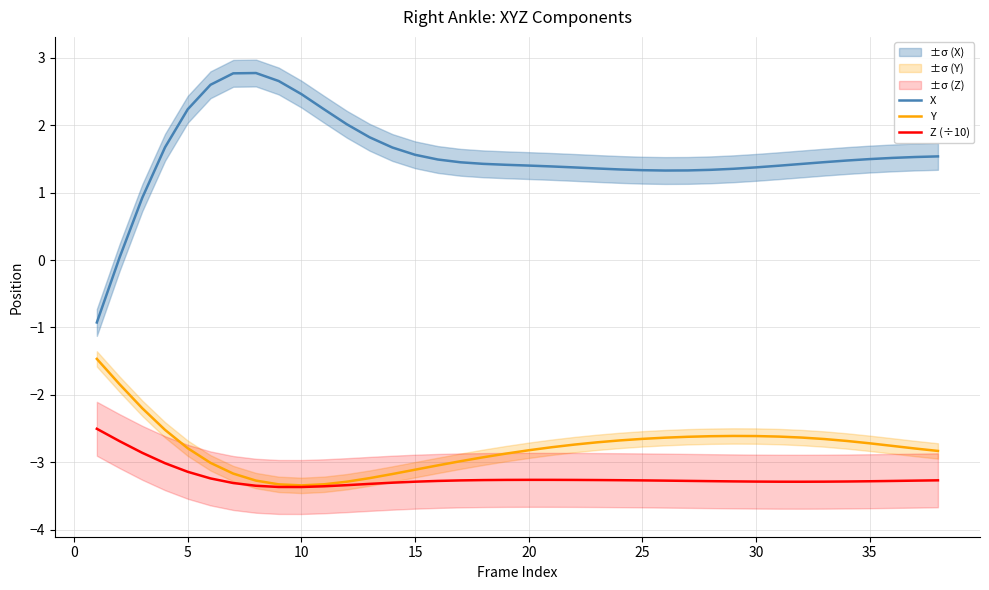

What is the average value of the Z (÷10) series?

-3.2